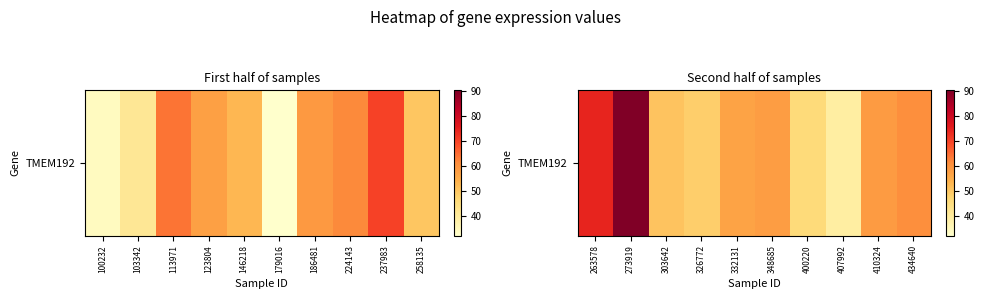

Count the number of data series in this chart.

1